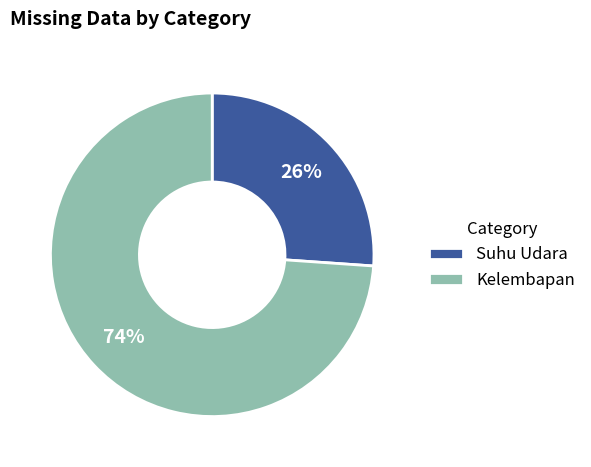

Does Kelembapan represent more than half of the total?

Yes